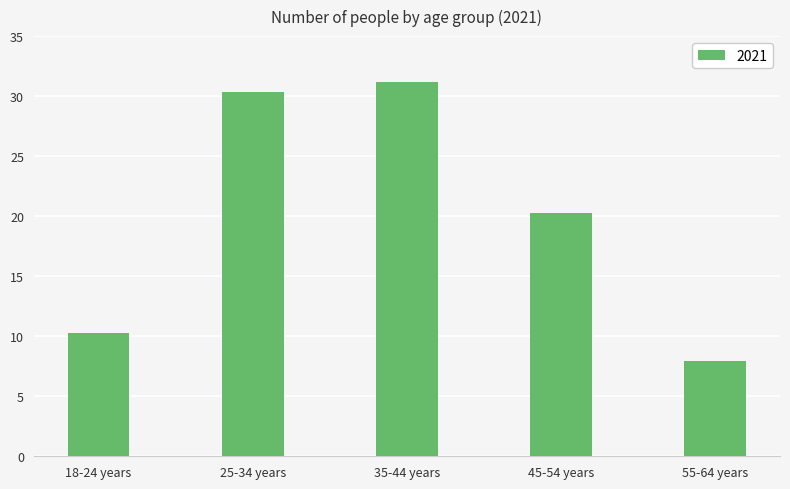

How many distinct data groups are displayed?

1